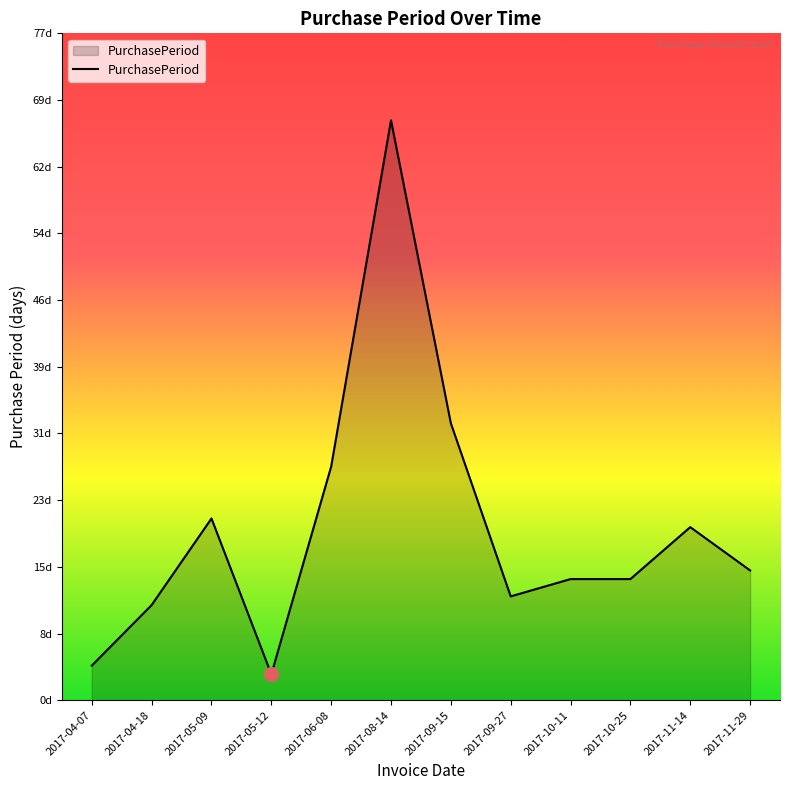

What is the label of the 8th point from the left?

2017-09-27